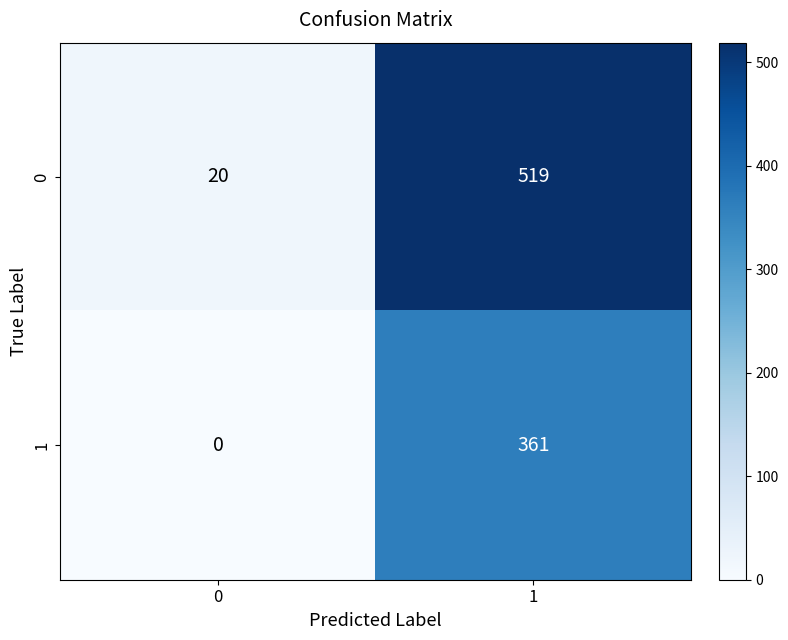

Is the value of 1 at 1 greater than the value of 0 at 1?

No